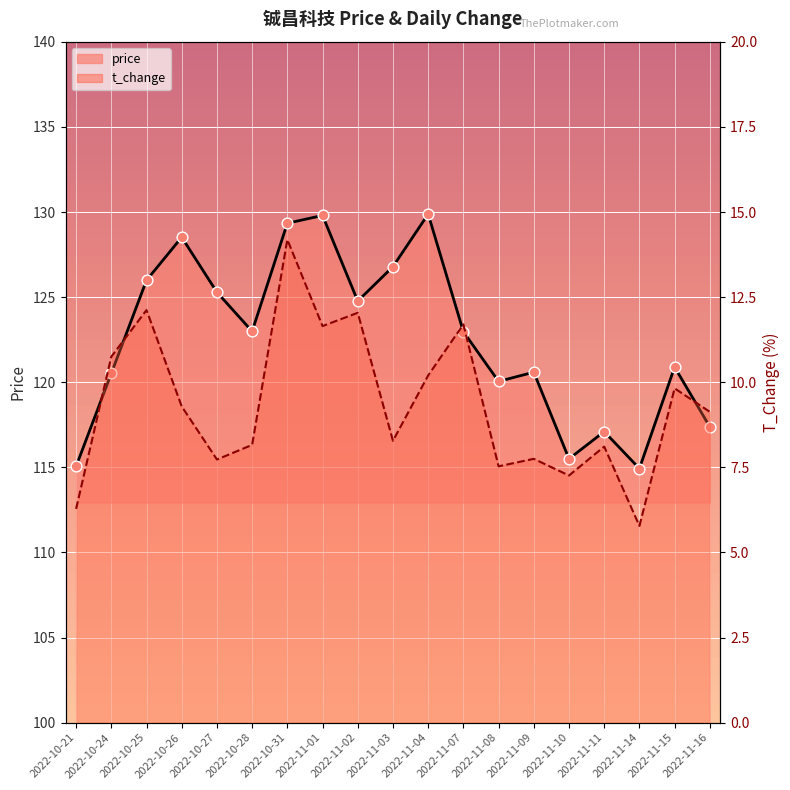

What are all the series names shown in the legend?

price, t_change